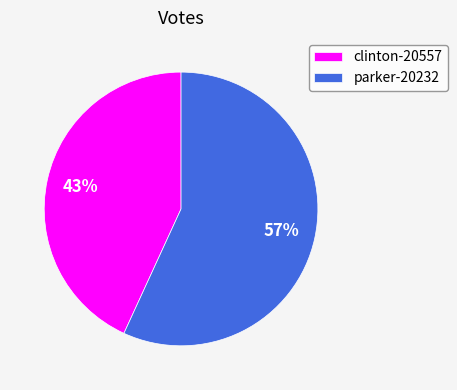

What is the ratio of the value at clinton-20557 to the value at parker-20232?

0.8